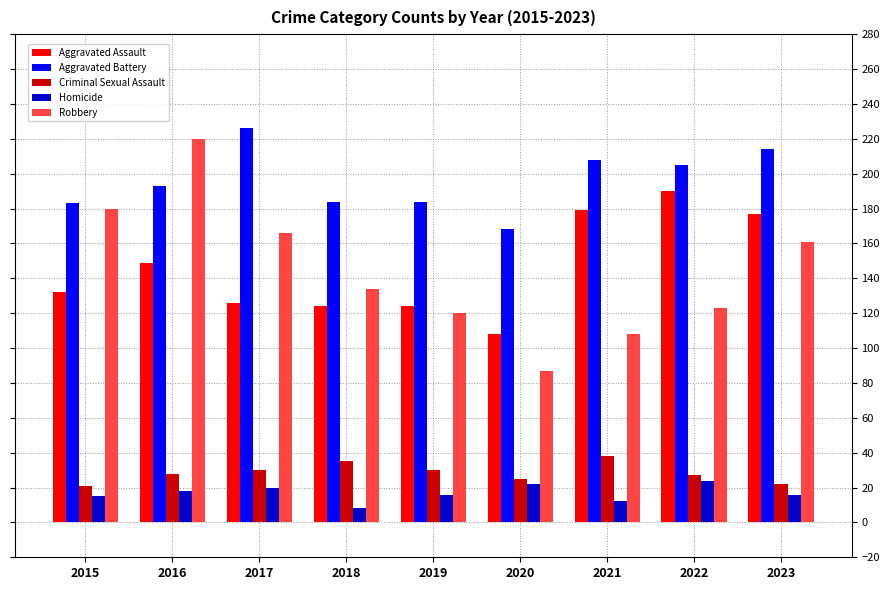

Rank the series at 2021 from highest to lowest value.

Aggravated Battery, Aggravated Assault, Robbery, Criminal Sexual Assault, Homicide